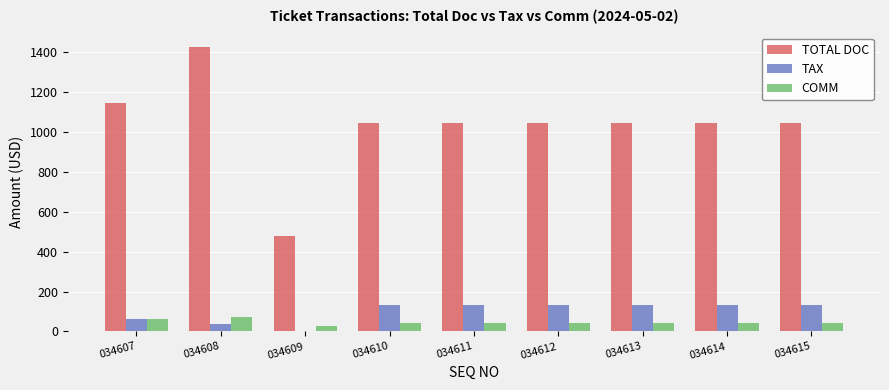

What is the maximum value shown in the chart?

1426.0